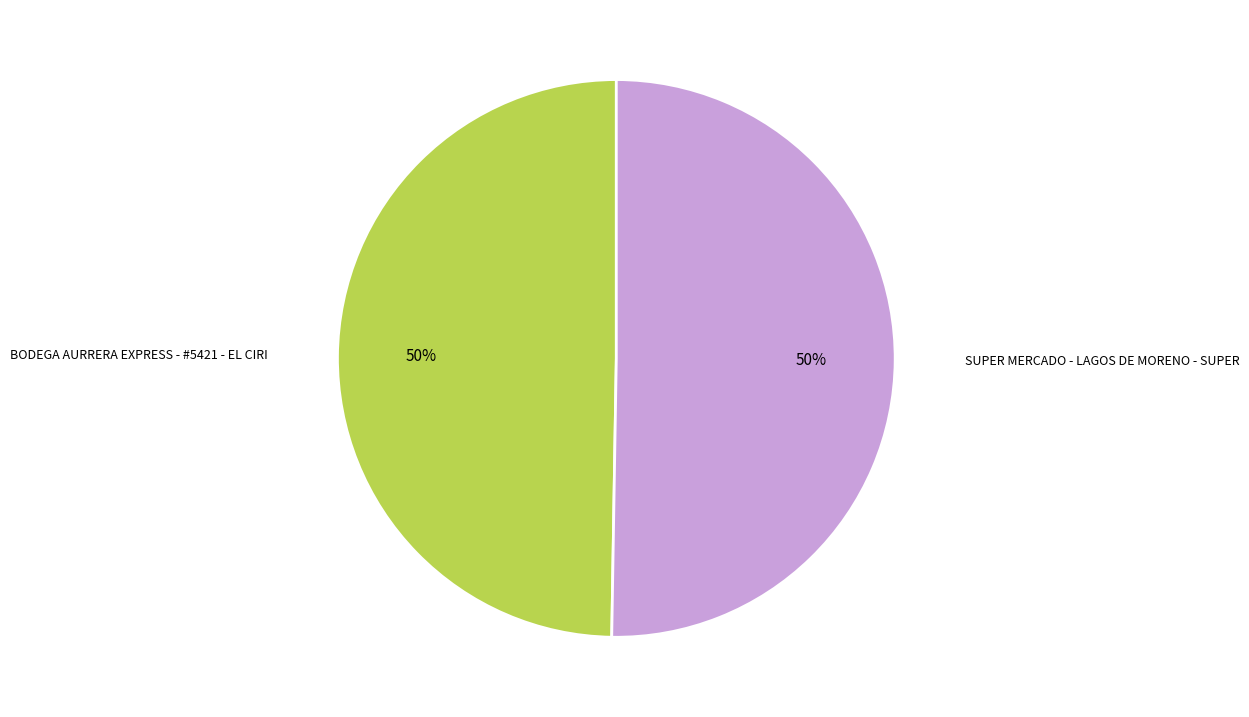

Rank the categories by value from highest to lowest.

SUPER MERCADO - LAGOS DE MORENO - SUPER, BODEGA AURRERA EXPRESS - #5421 - EL CIRI